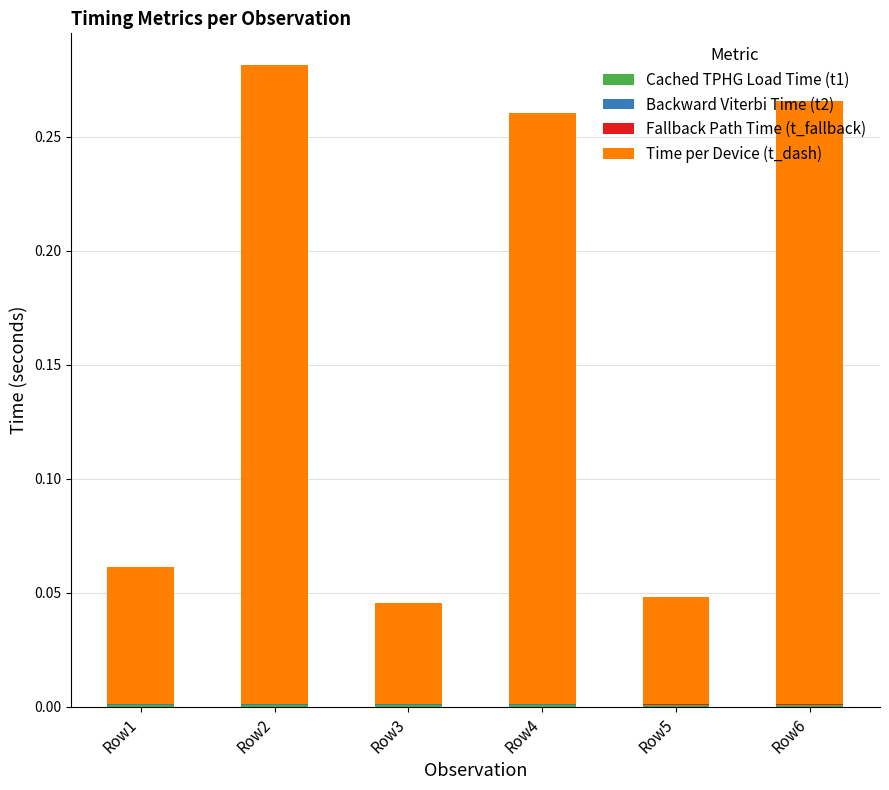

Count the number of categories in the chart.

6